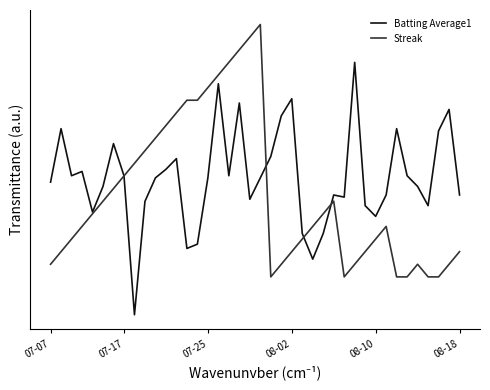

At how many categories does at least one series exceed 0?

40